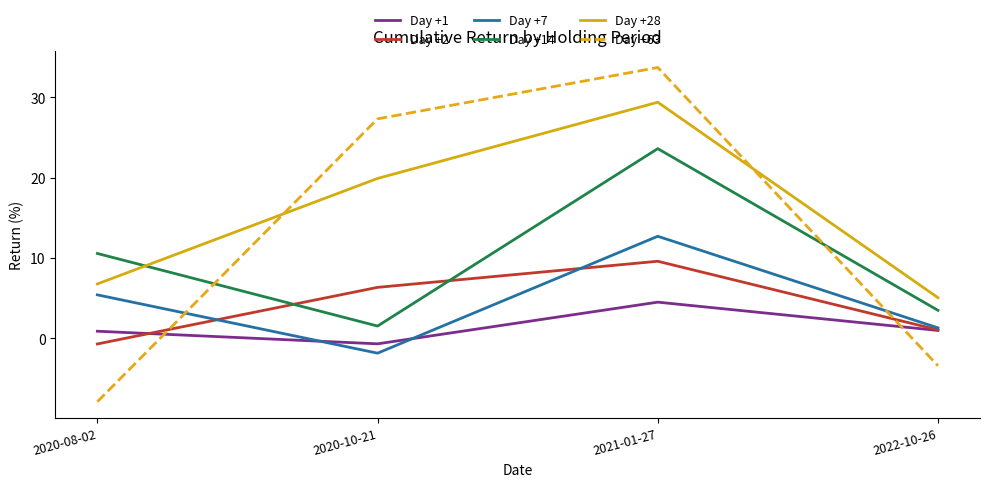

What is the greatest value displayed?

33.7